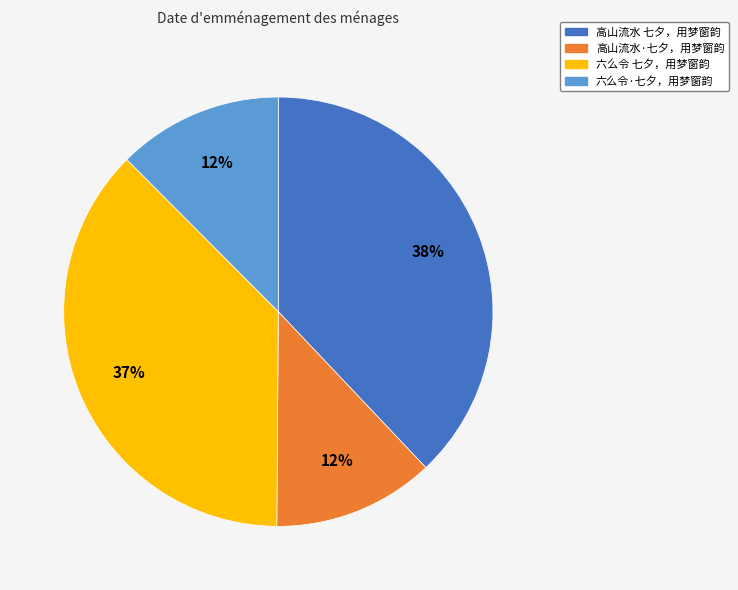

Which slice is the largest?

高山流水 七夕，用梦窗韵